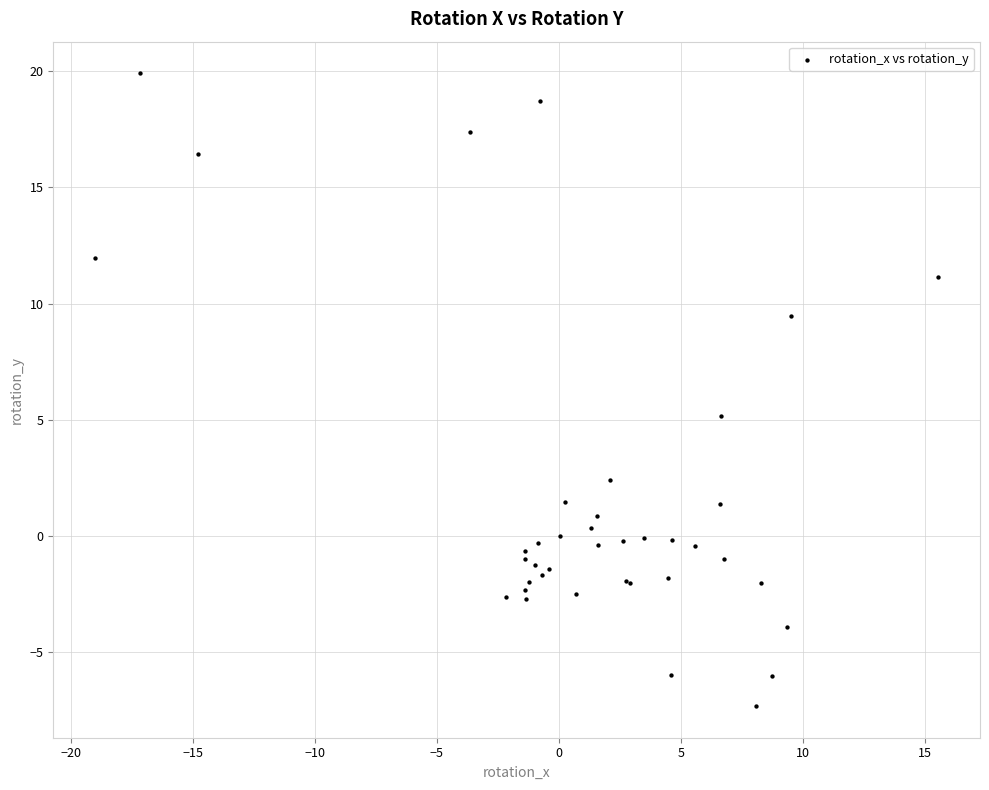

What Y value in the scatter plot is closest to 6?

5.1